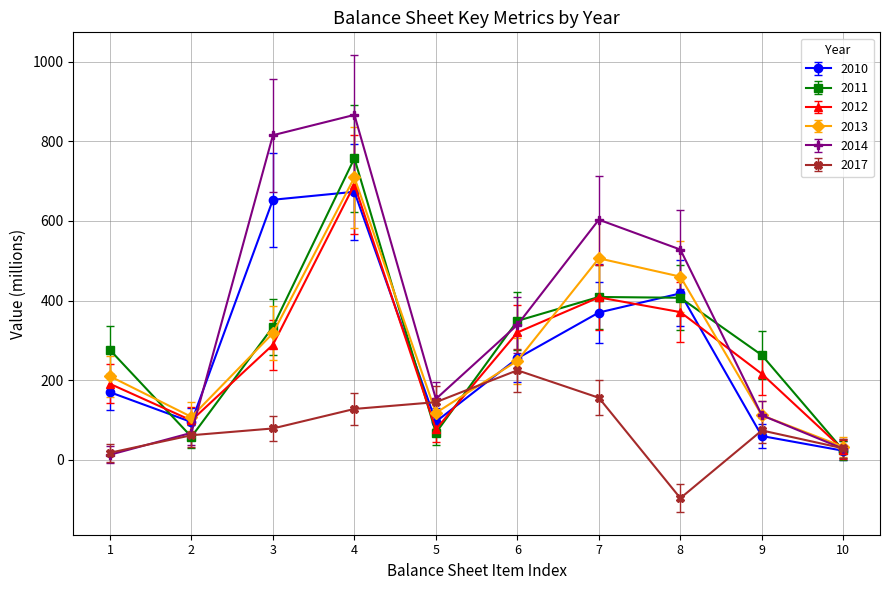

Which series has the largest range (max minus min)?

2014